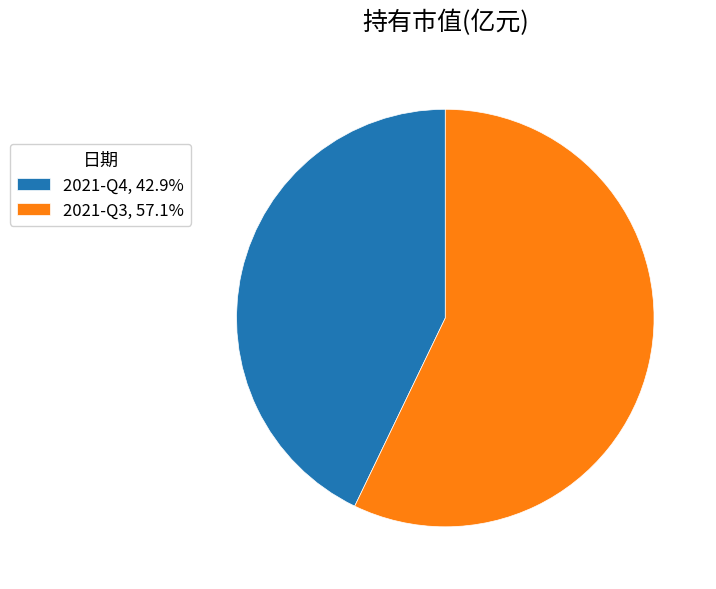

Is 2021-Q3 the majority of the pie?

Yes